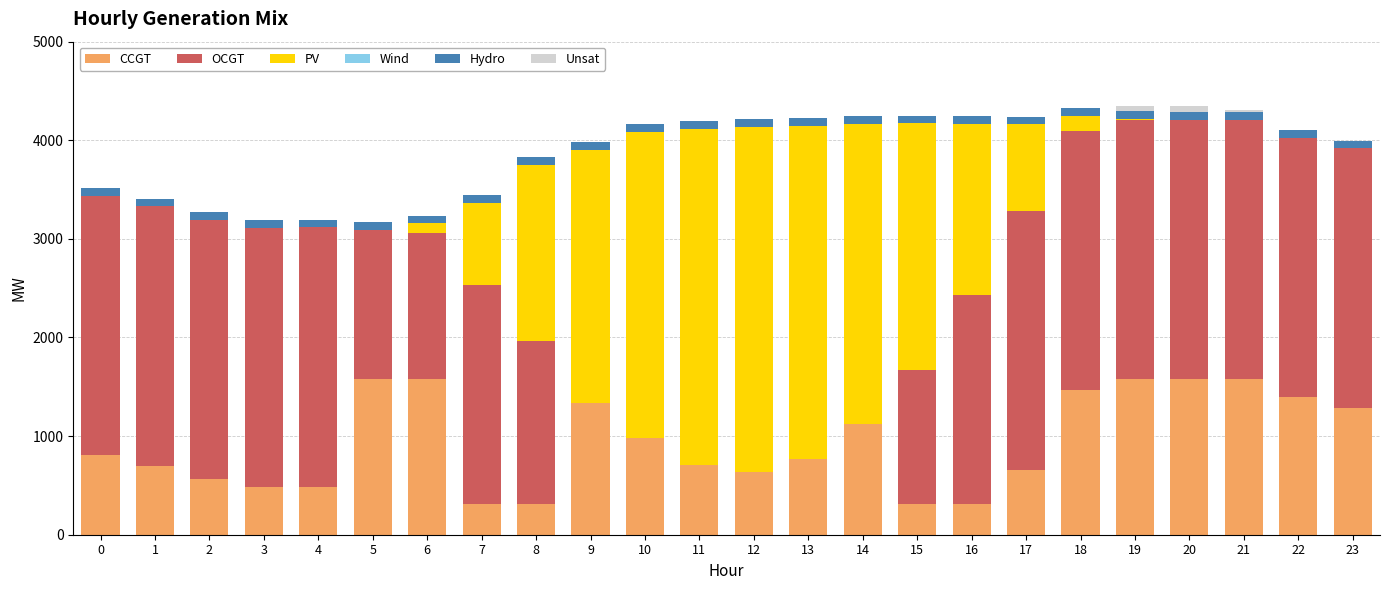

True or false: CCGT has a value of 804 at 0.

True